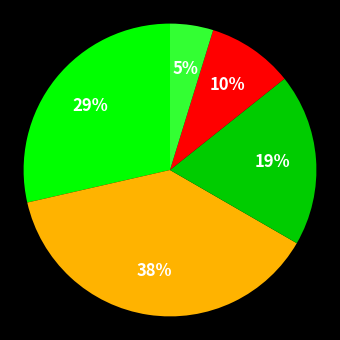

Is there a majority slice in this chart?

No